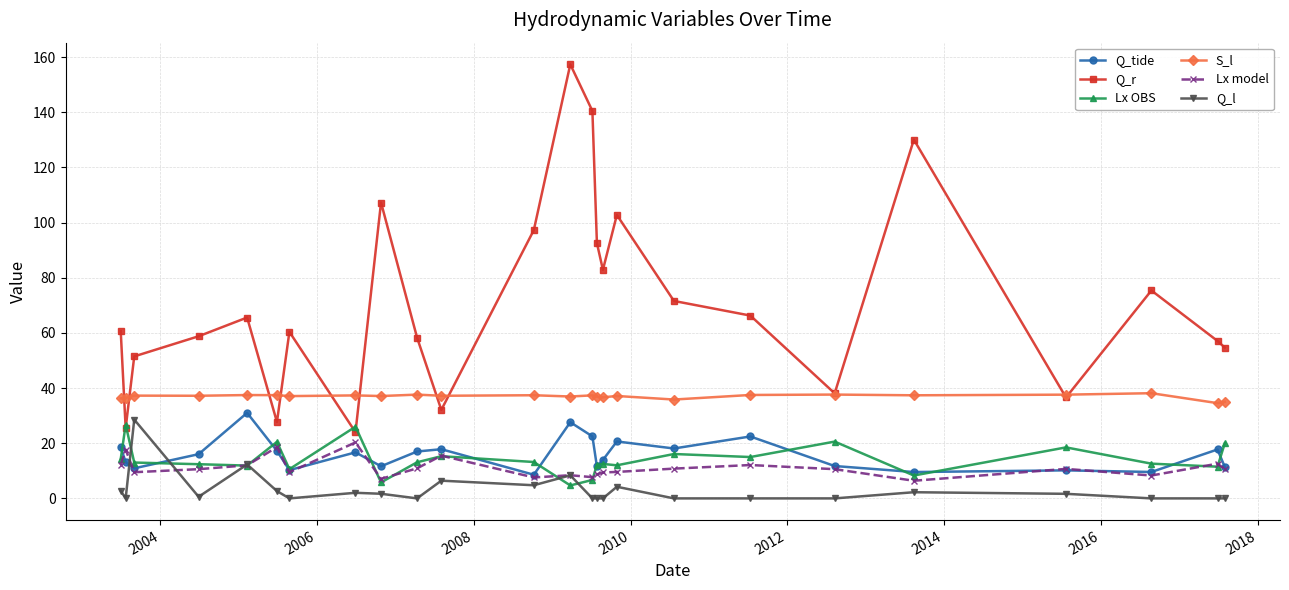

Does the chart have visible grid lines?

Yes